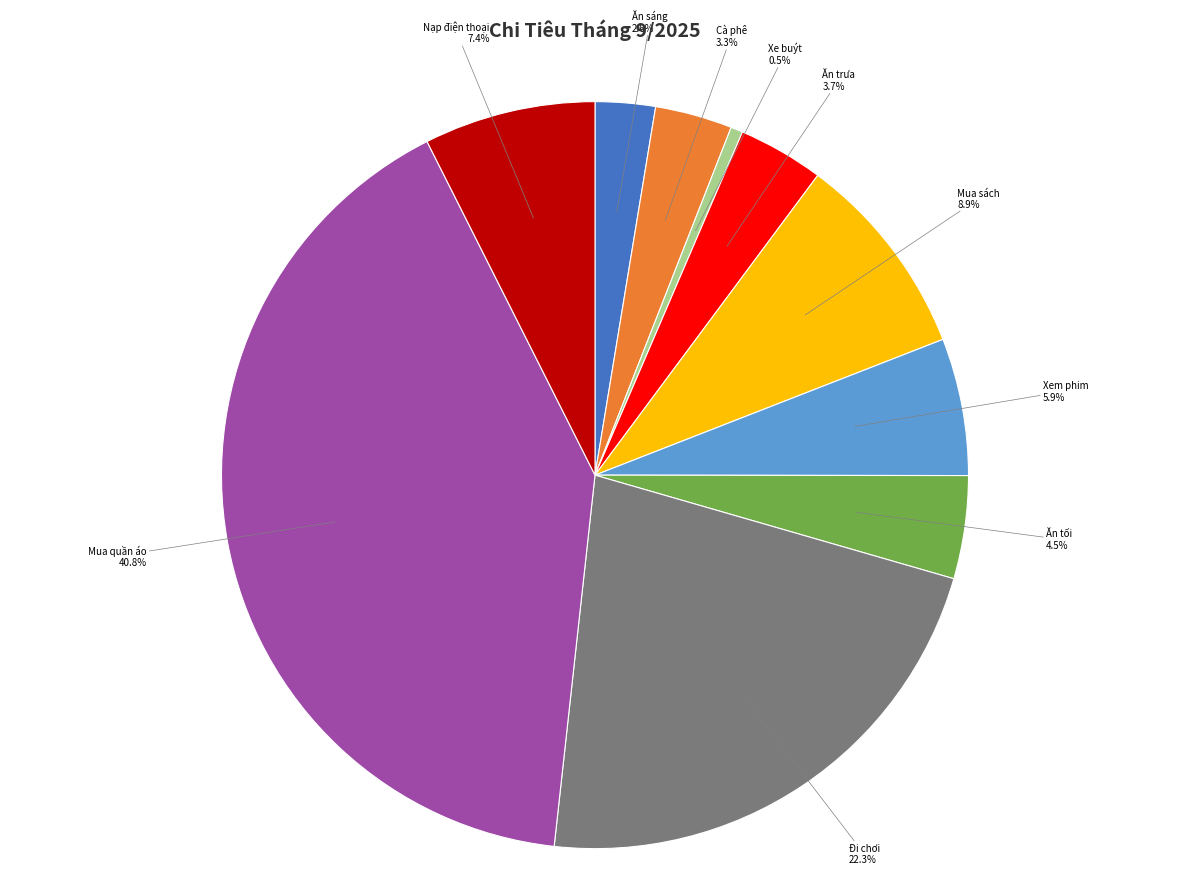

How many slices are in this pie chart?

10